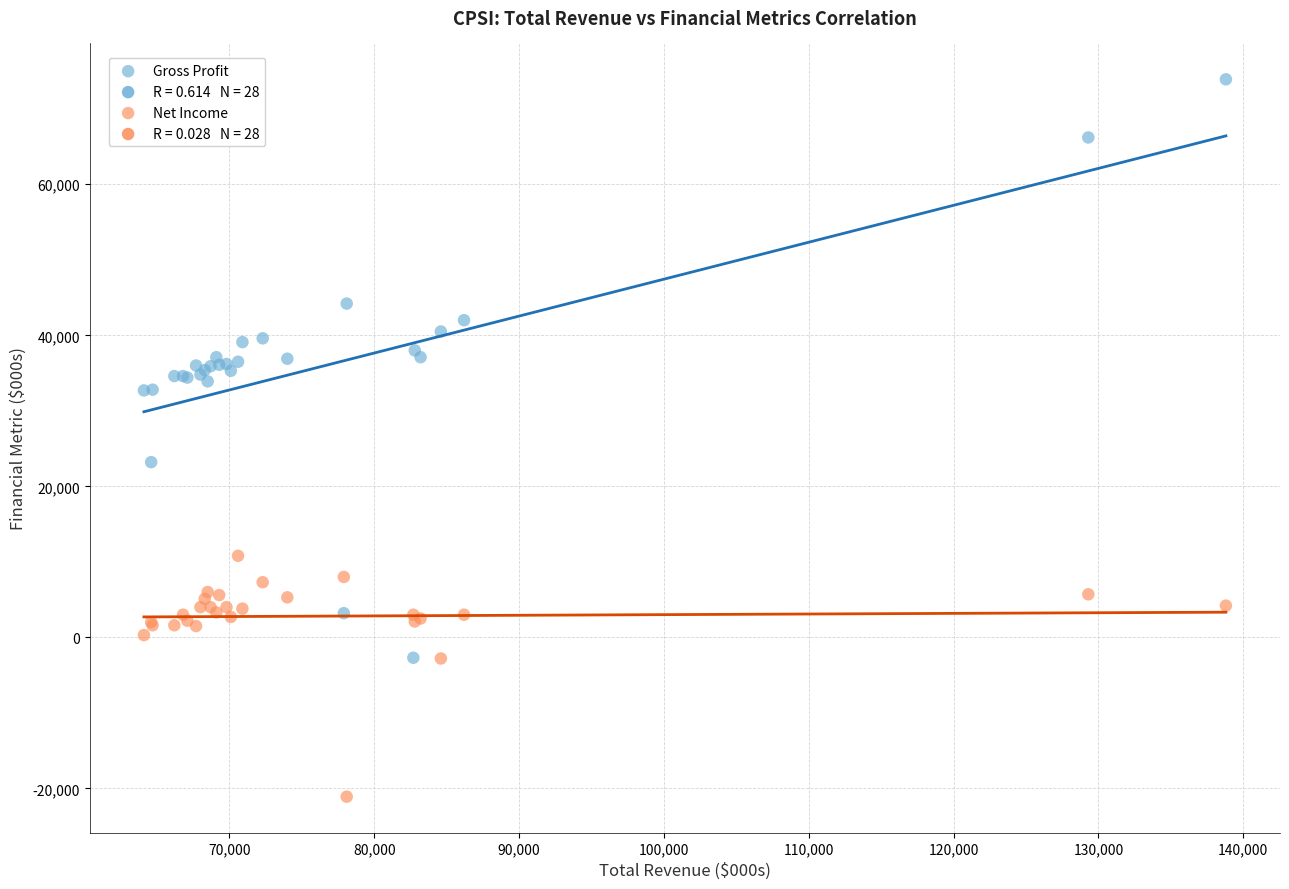

Which series reaches the maximum Y coordinate?

Gross Profit